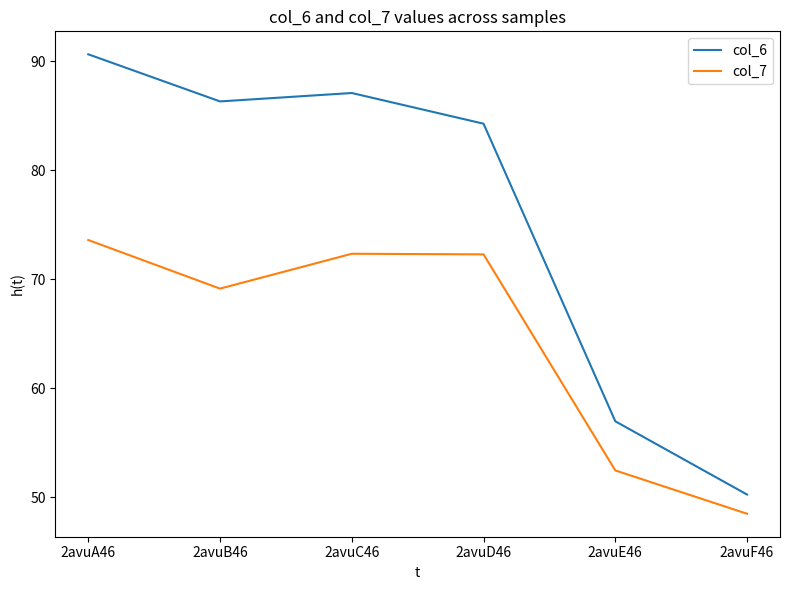

Which category has the highest value in the col_6 series?

2avuA46